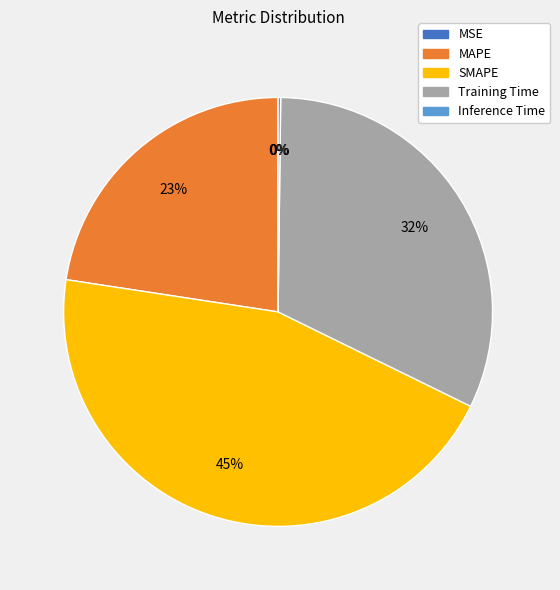

Which has a higher value, Training Time or SMAPE?

SMAPE